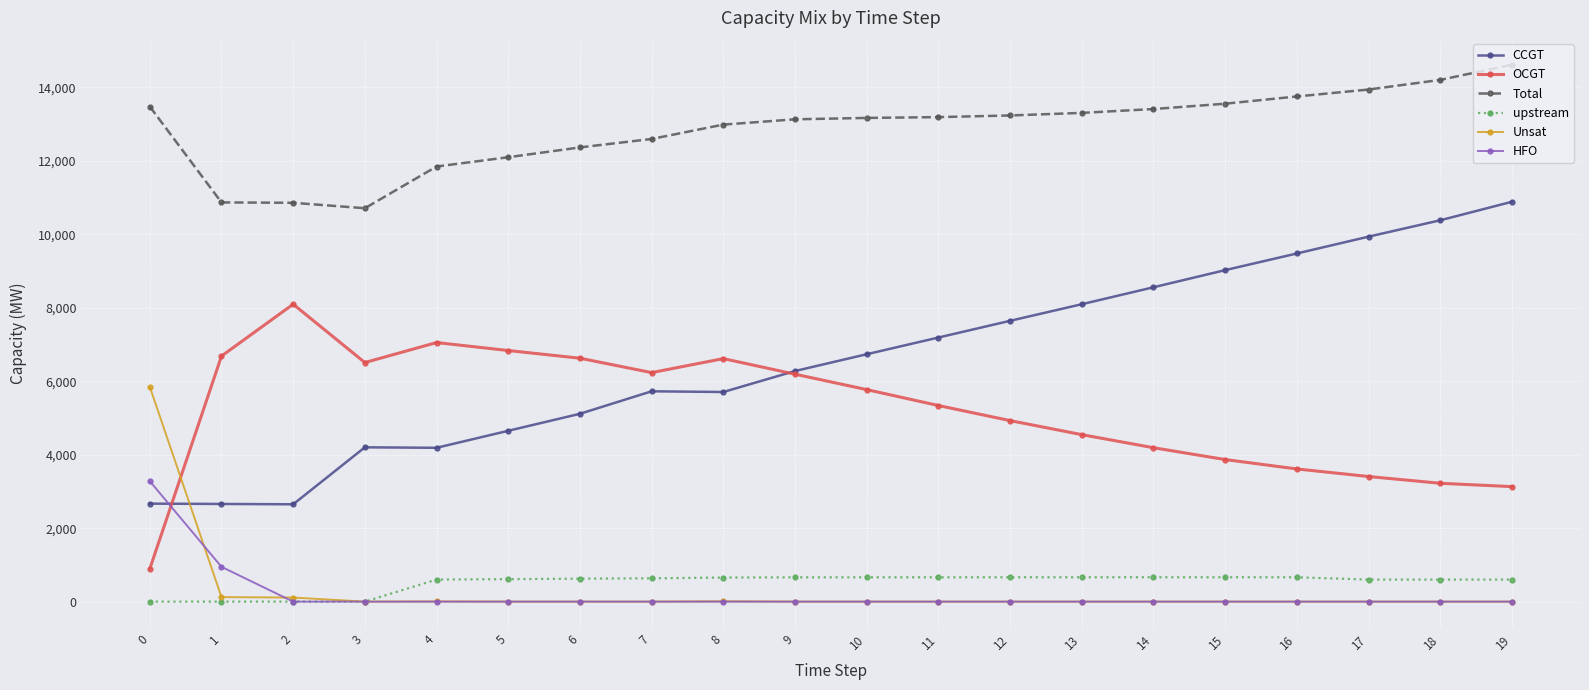

What are all the series names shown in the legend?

CCGT, OCGT, Total, upstream, Unsat, HFO